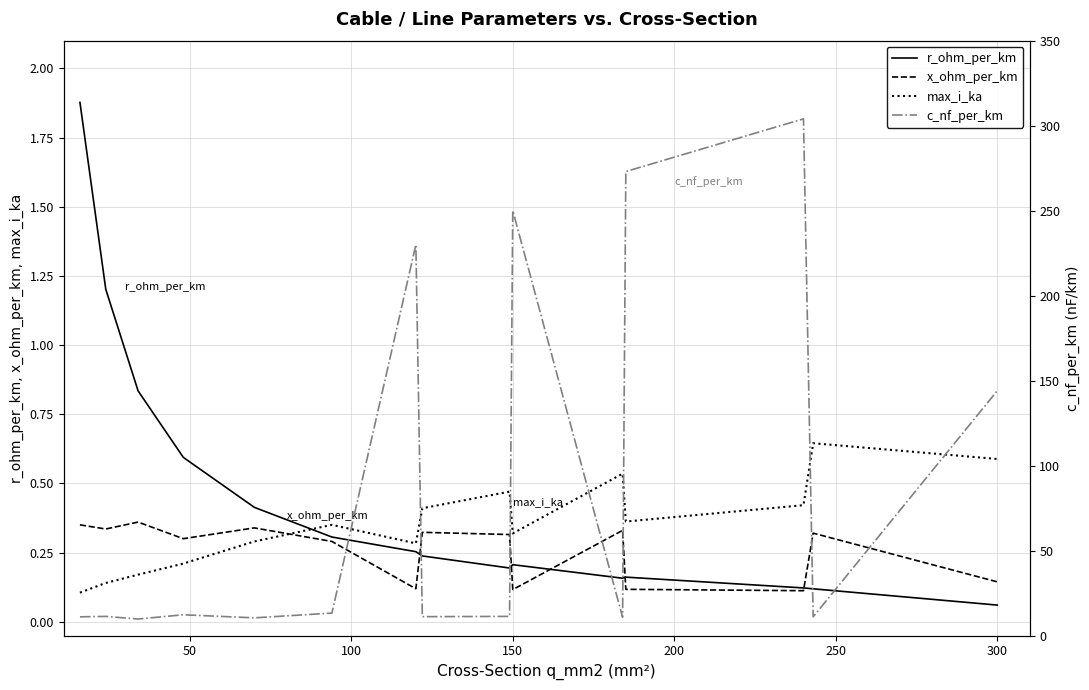

Does the chart have visible grid lines?

Yes